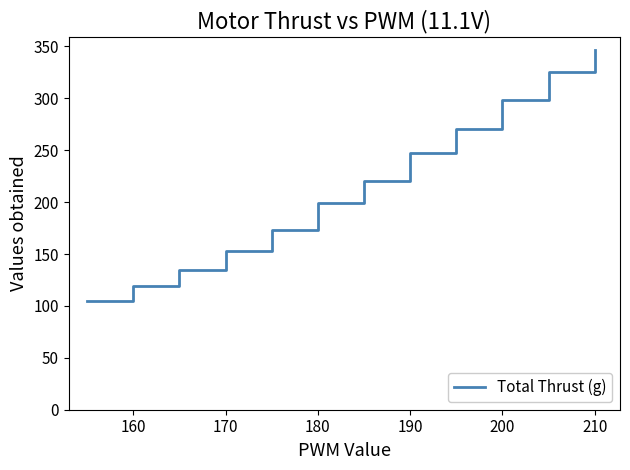

What is the maximum value shown in the chart?

347